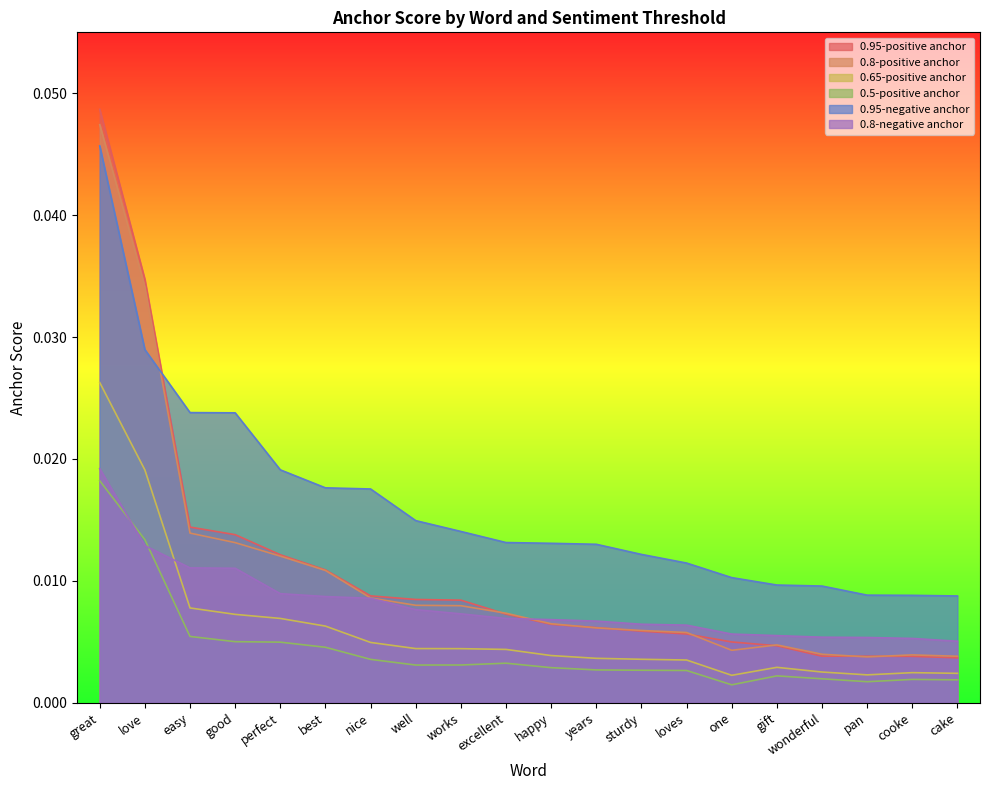

True or false: 0.65-positive anchor has more than 1 interior local peaks.

True